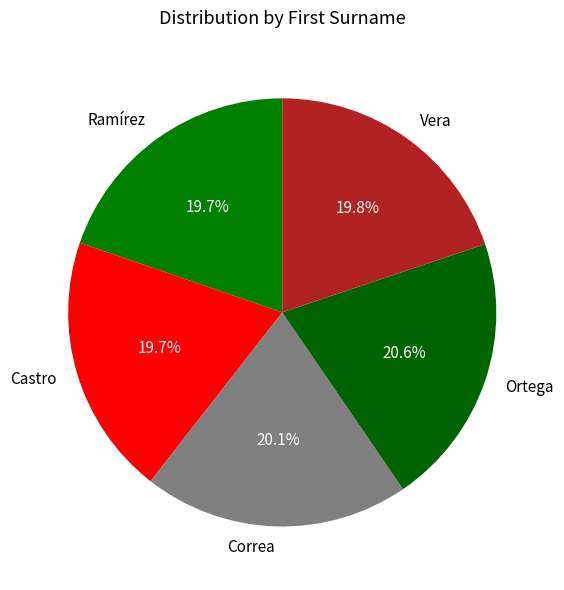

True or false: Castro accounts for 20% of the total.

True